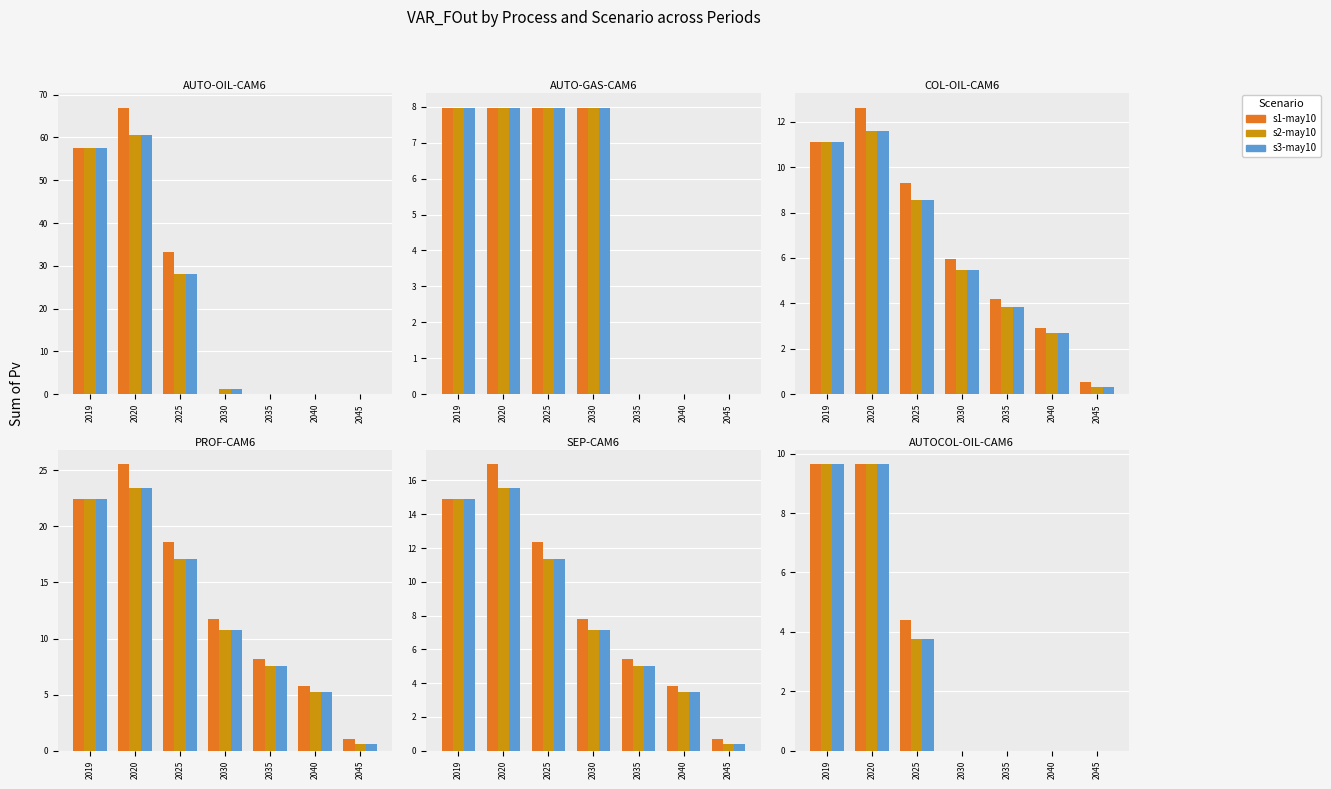

Is the value of s2-may10 at 2025 greater than the value of s3-may10 at 2030?

Yes